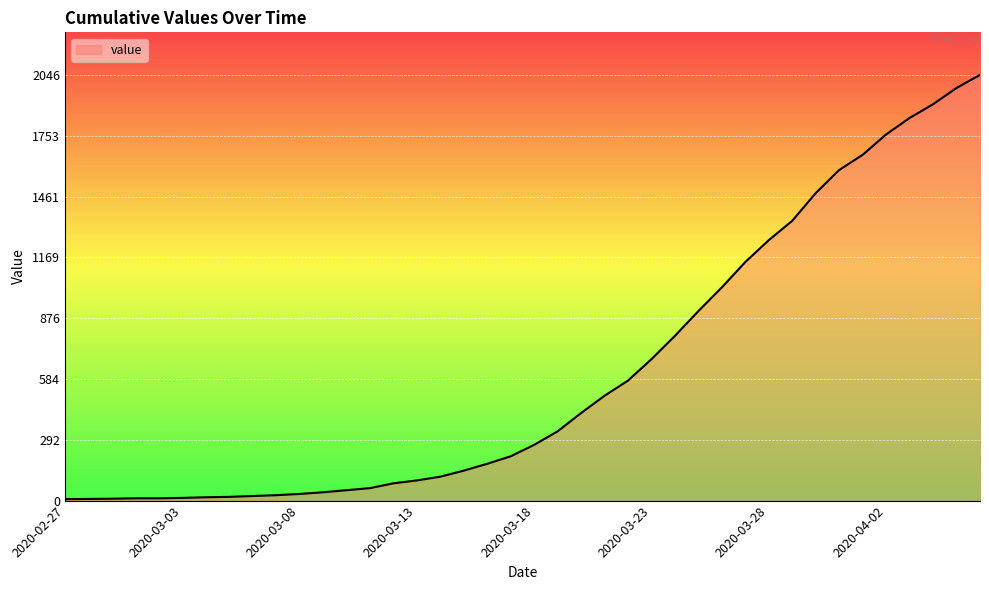

What is the maximum value shown in the chart?

2046